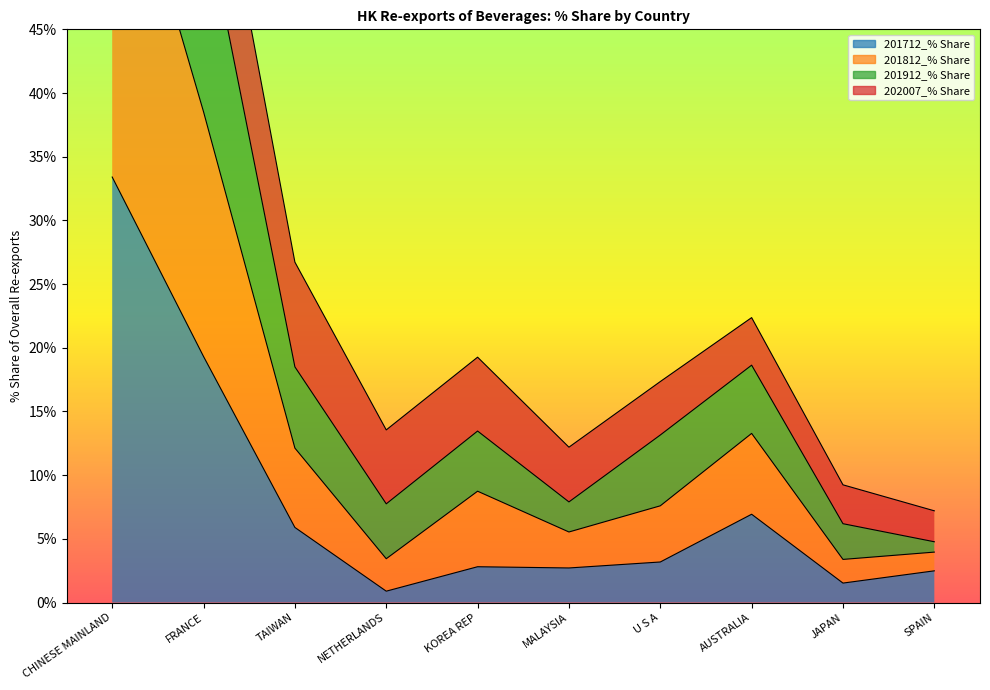

Where is the first local minimum for 201712_% Share?

NETHERLANDS